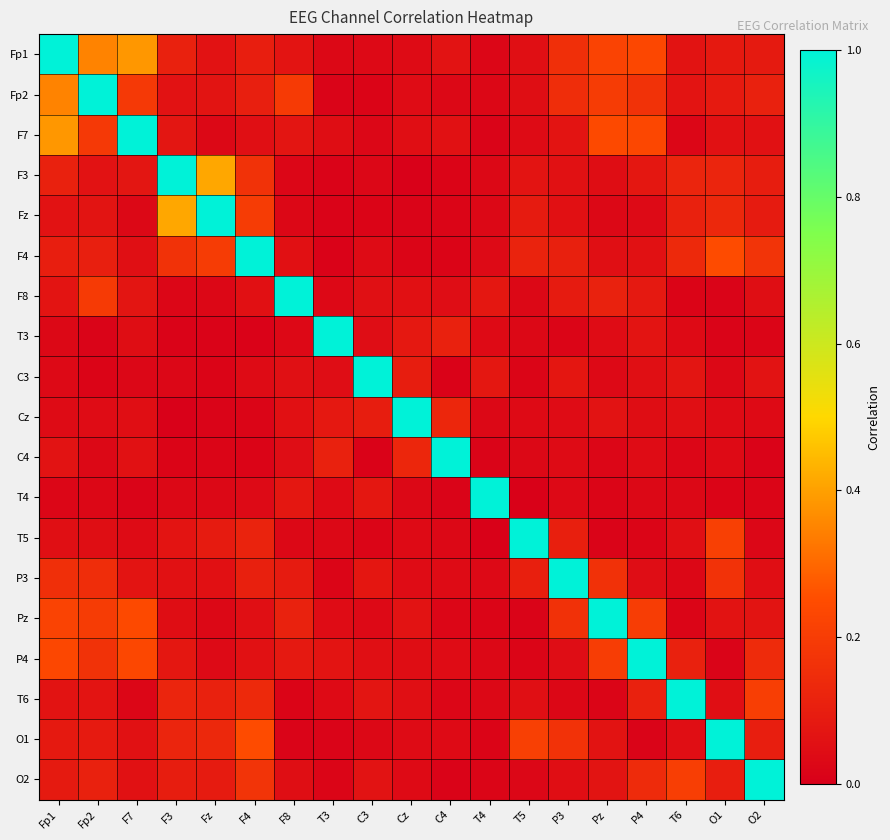

What is the greatest value displayed?

1.0